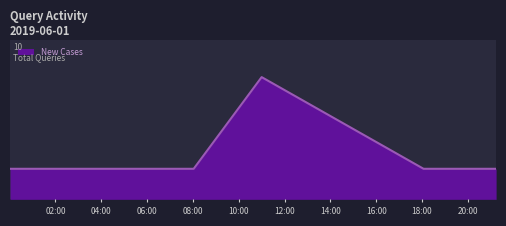

Does the chart have visible grid lines?

No